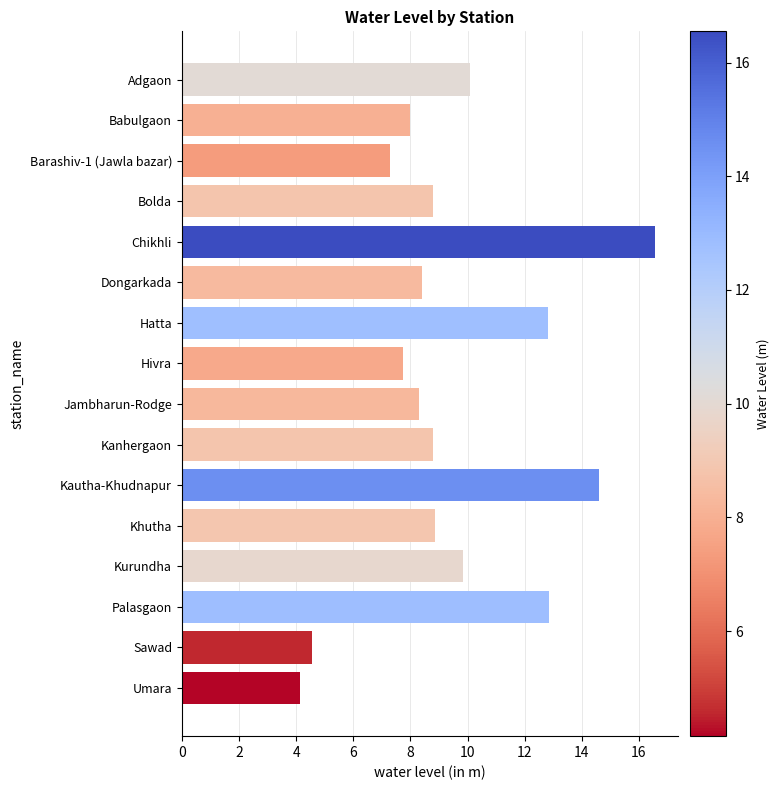

What is the value of the 1st bar from the top?

10.1